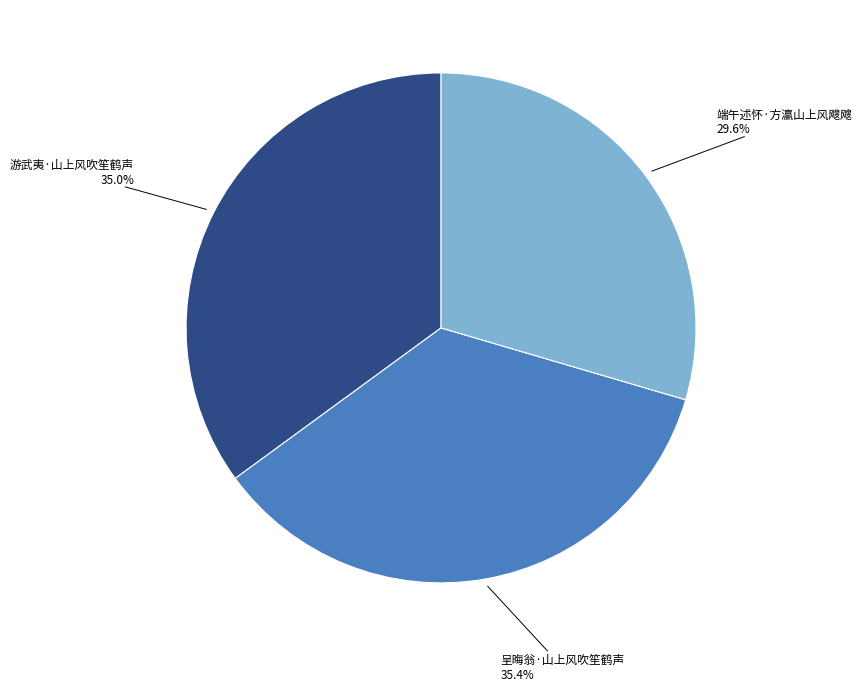

What percentage is NOT represented by 端午述怀·方瀛山上风飕飕?

70.4%